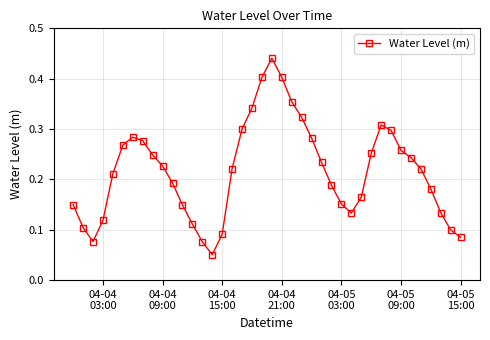

How many points are higher than both their immediate neighbors (excluding endpoints)?

3